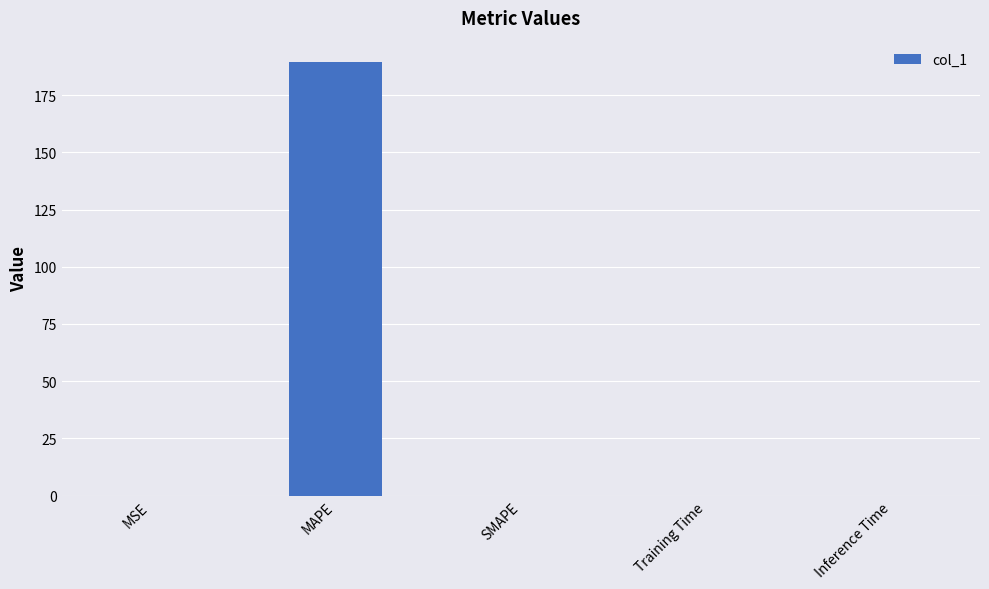

What is the sum of all values?

189.3